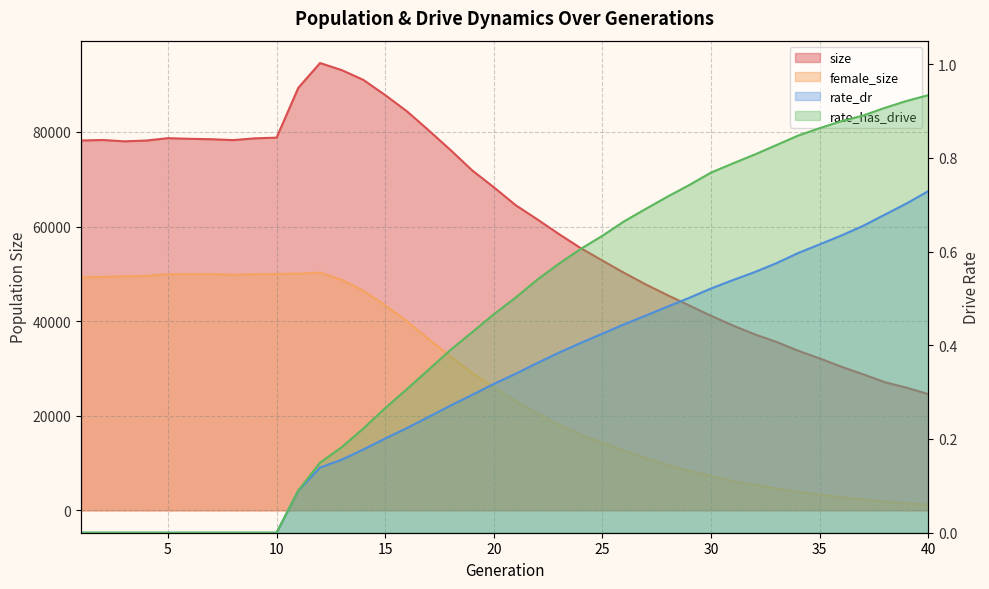

What is the sum of the rate_dr values at 38 and 40?

1.4